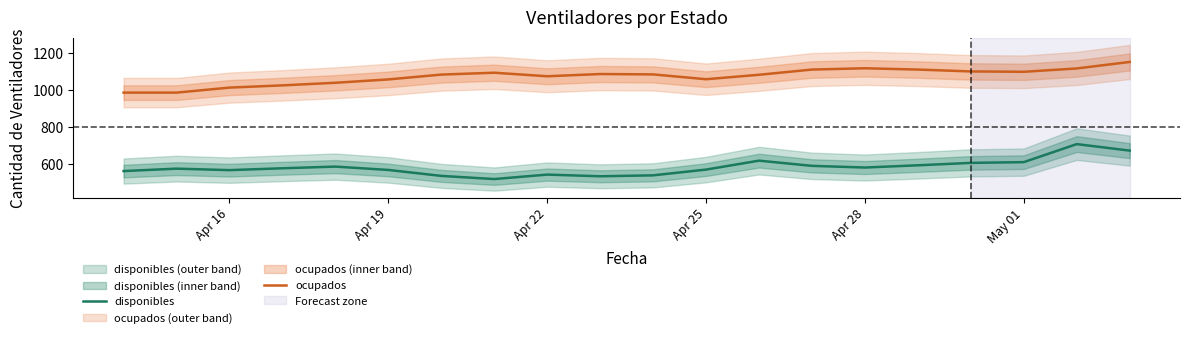

What is the value of the ocupados point at the 5th from the left?

1039